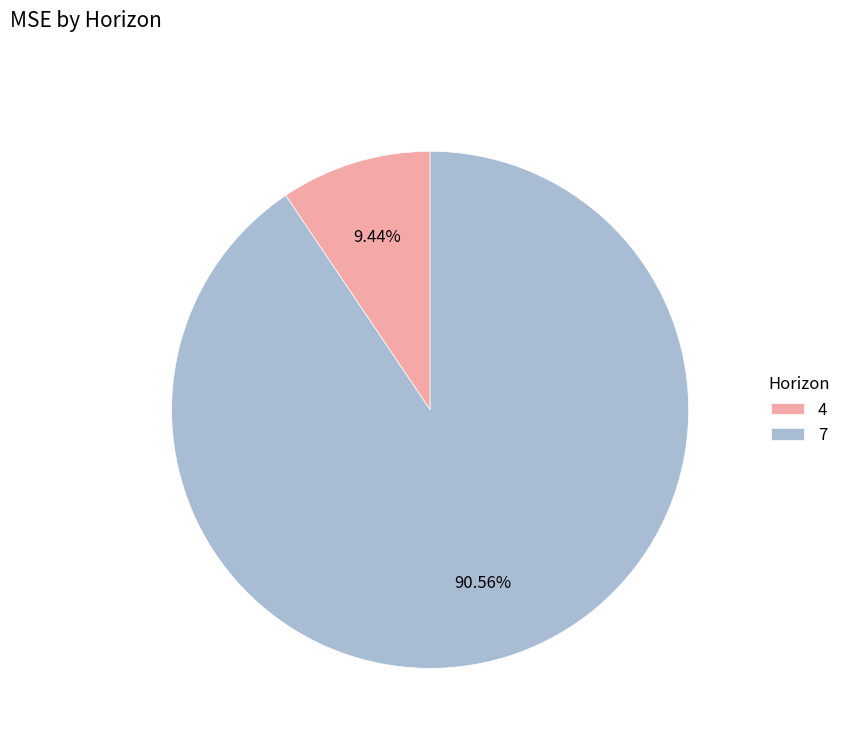

Is the sum of 4 and 7 greater than half?

Yes